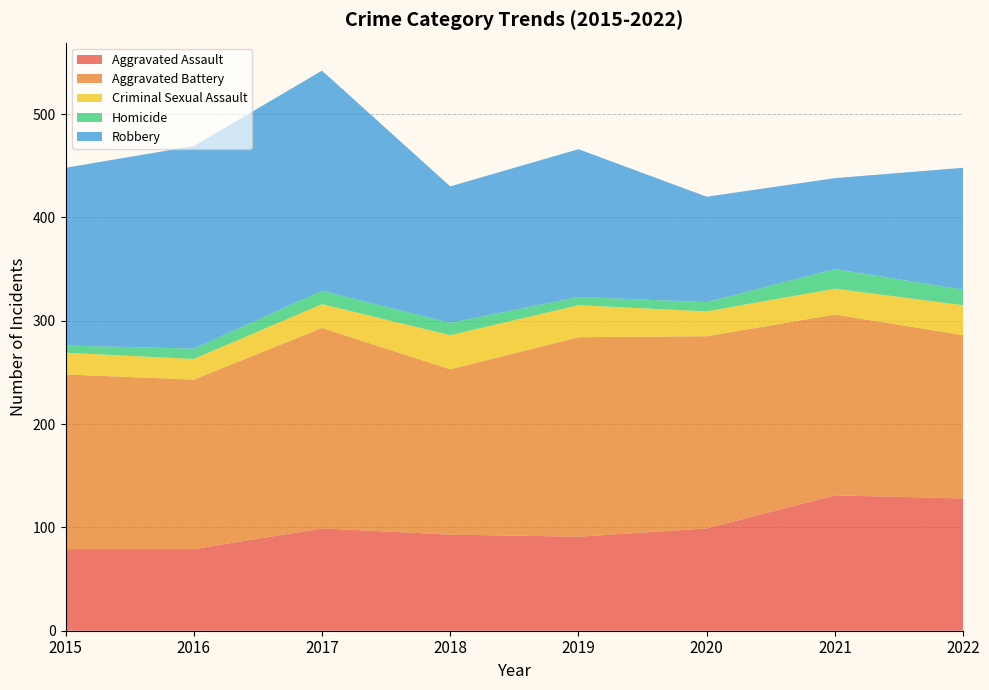

Reading right to left, what are all the values shown in this chart?

Aggravated Assault: 2022=128	2021=131	2020=99	2019=91	2018=93	2017=99	2016=79	2015=79
Aggravated Battery: 2022=158	2021=175	2020=186	2019=193	2018=160	2017=194	2016=164	2015=169
Criminal Sexual Assault: 2022=29	2021=25	2020=24	2019=31	2018=33	2017=23	2016=20	2015=21
Homicide: 2022=15	2021=19	2020=9	2019=8	2018=12	2017=13	2016=10	2015=7
Robbery: 2022=118	2021=88	2020=102	2019=143	2018=132	2017=213	2016=196	2015=172